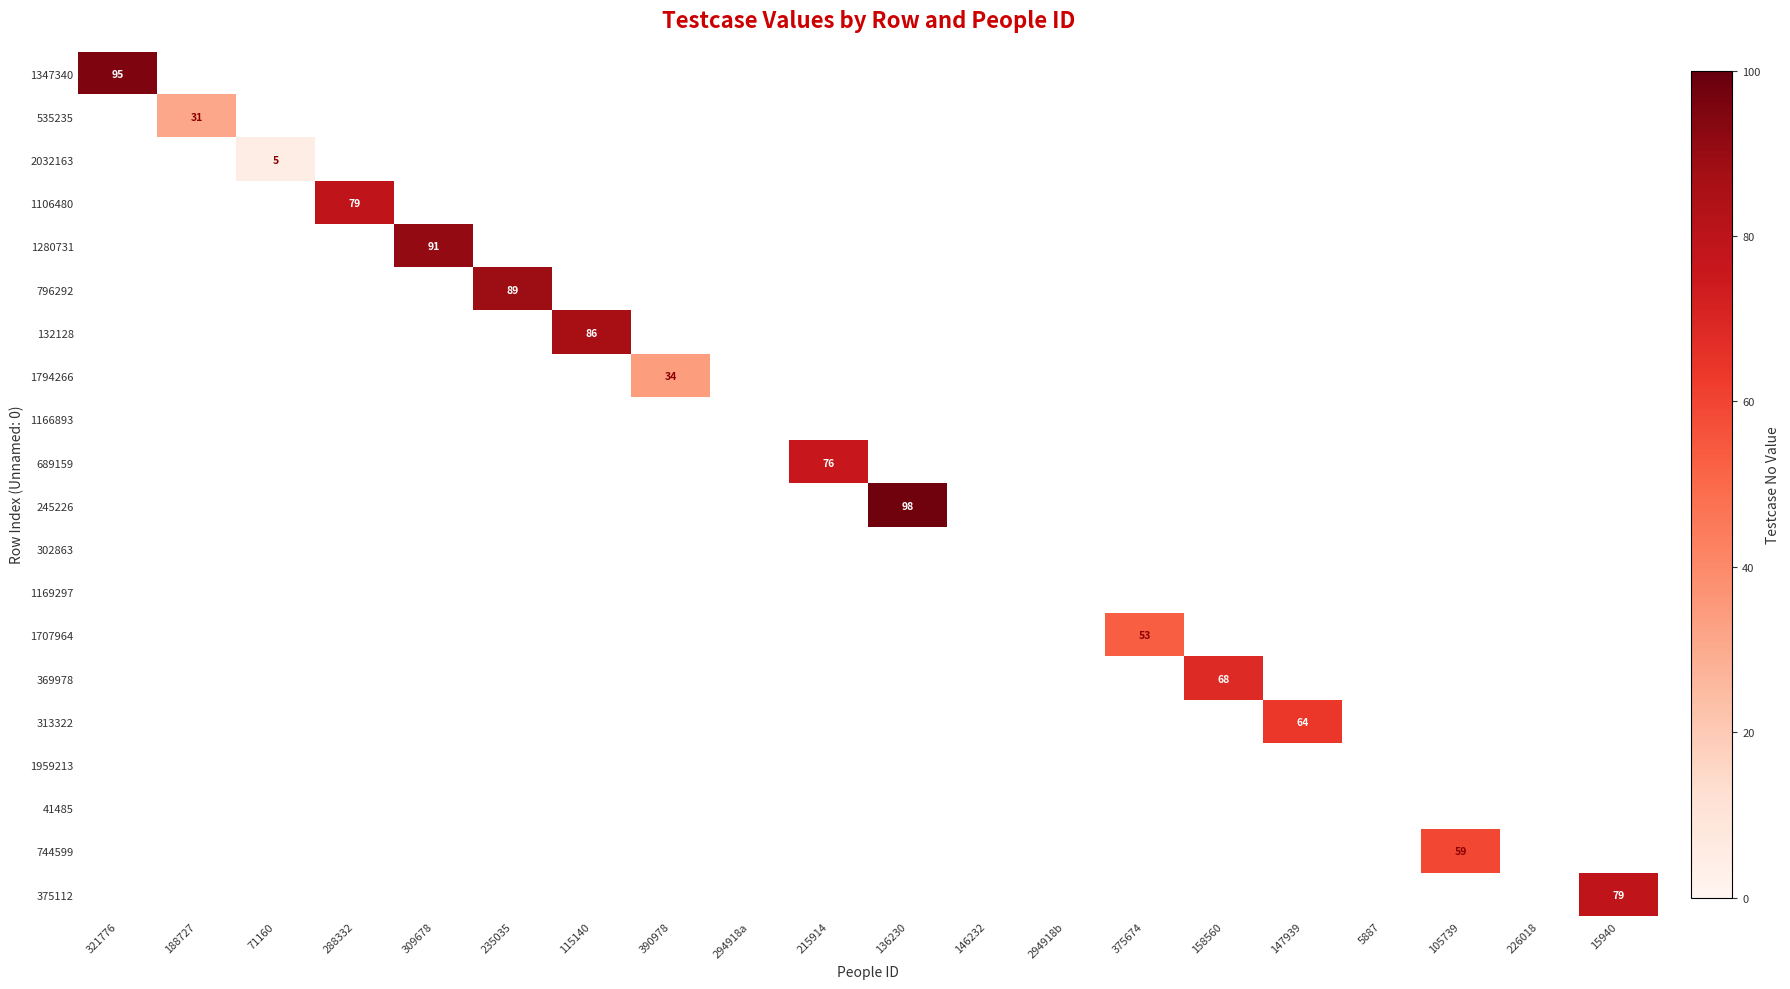

The value of 1106480 at 288332 is 139. True or false?

False